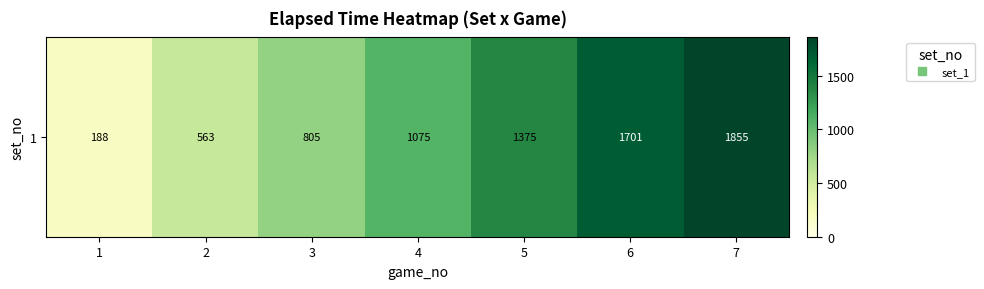

The chart shows a value of 1855.0 at 7. True or false?

True